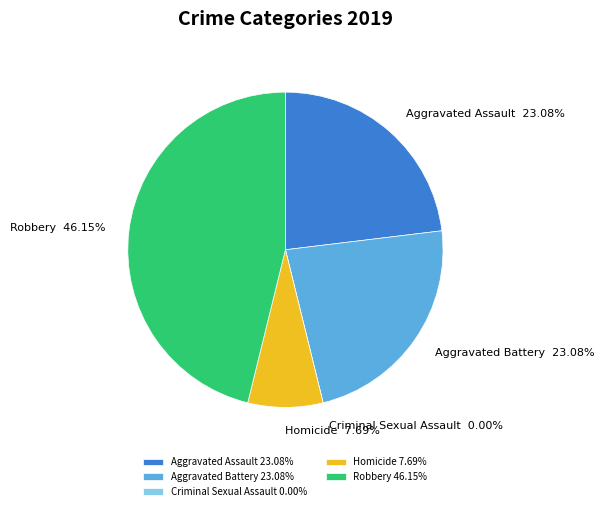

To the nearest percent, what is the average slice percentage?

20%